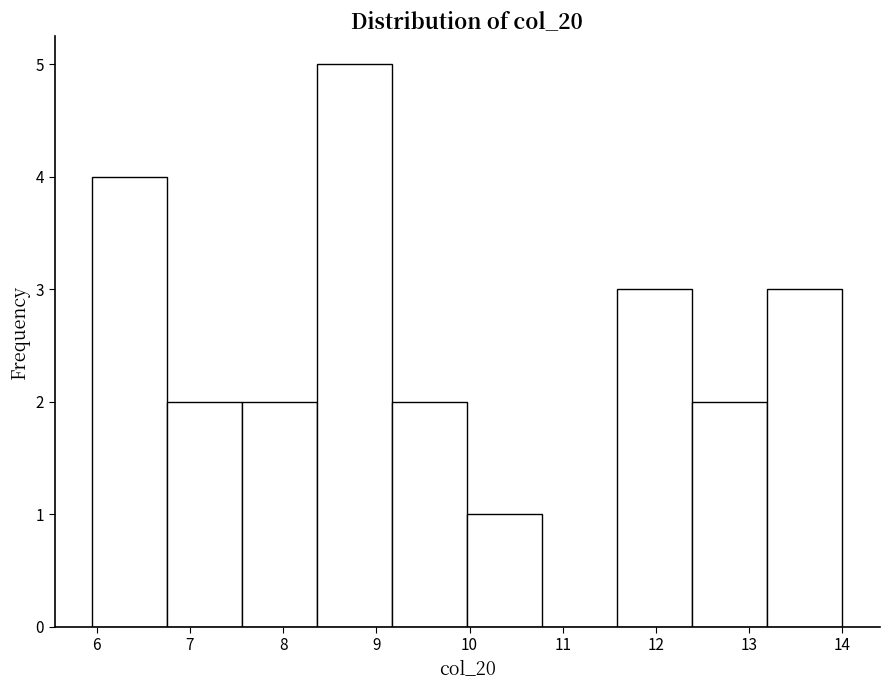

Reading left to right, transcribe this chart: for each bar, give the range it covers on the x-axis and its height. Neither the bar edges nor the heights are printed on the chart, so give them approximately, as read against the axes.

6.0 to 6.8: 4
6.8 to 7.6: 2
7.6 to 8.4: 2
8.4 to 9.2: 5
9.2 to 10.0: 2
10.0 to 10.8: 1
10.8 to 11.6: 0
11.6 to 12.4: 3
12.4 to 13.2: 2
13.2 to 14.0: 3